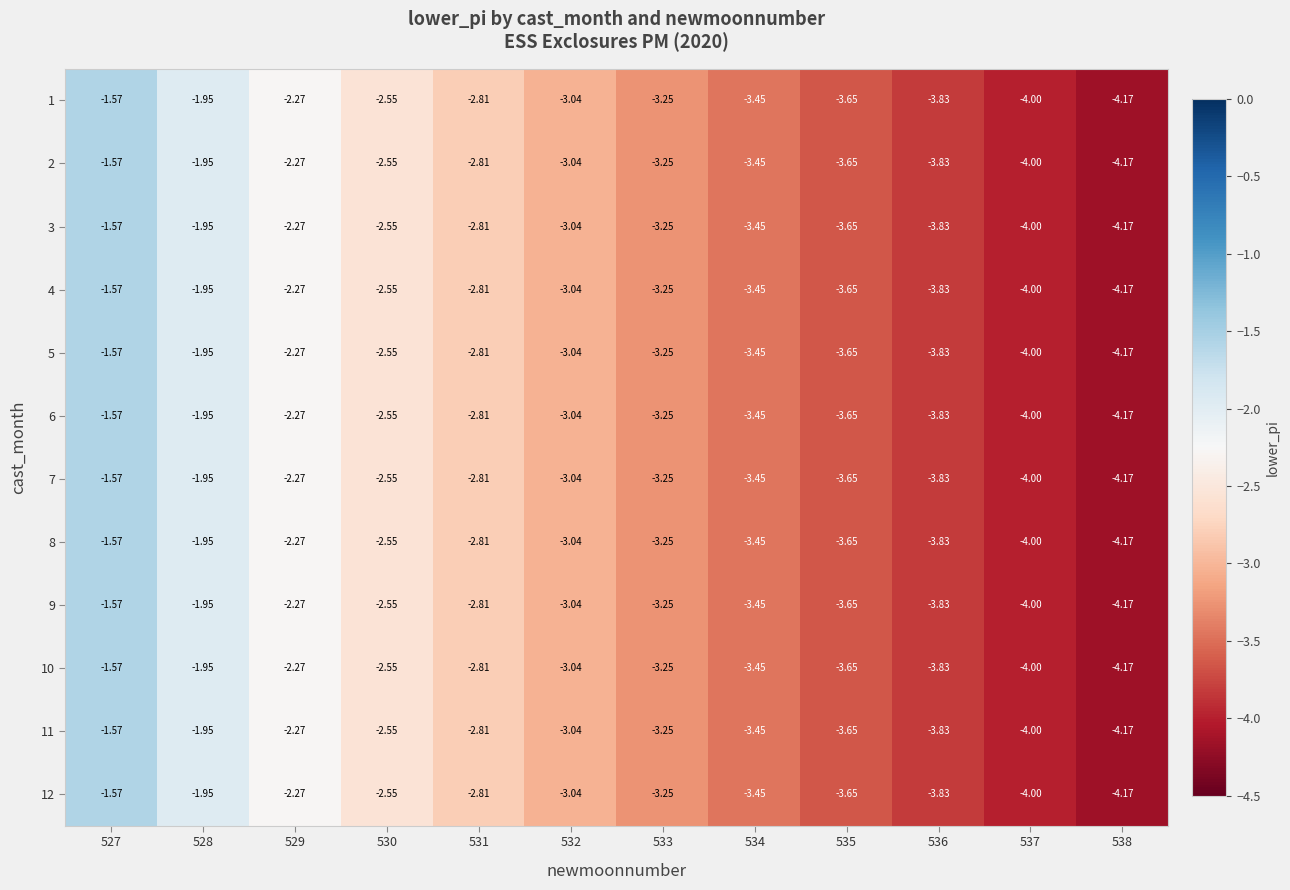

Is the value of 11 at 538 greater than the value of 4 at 535?

No